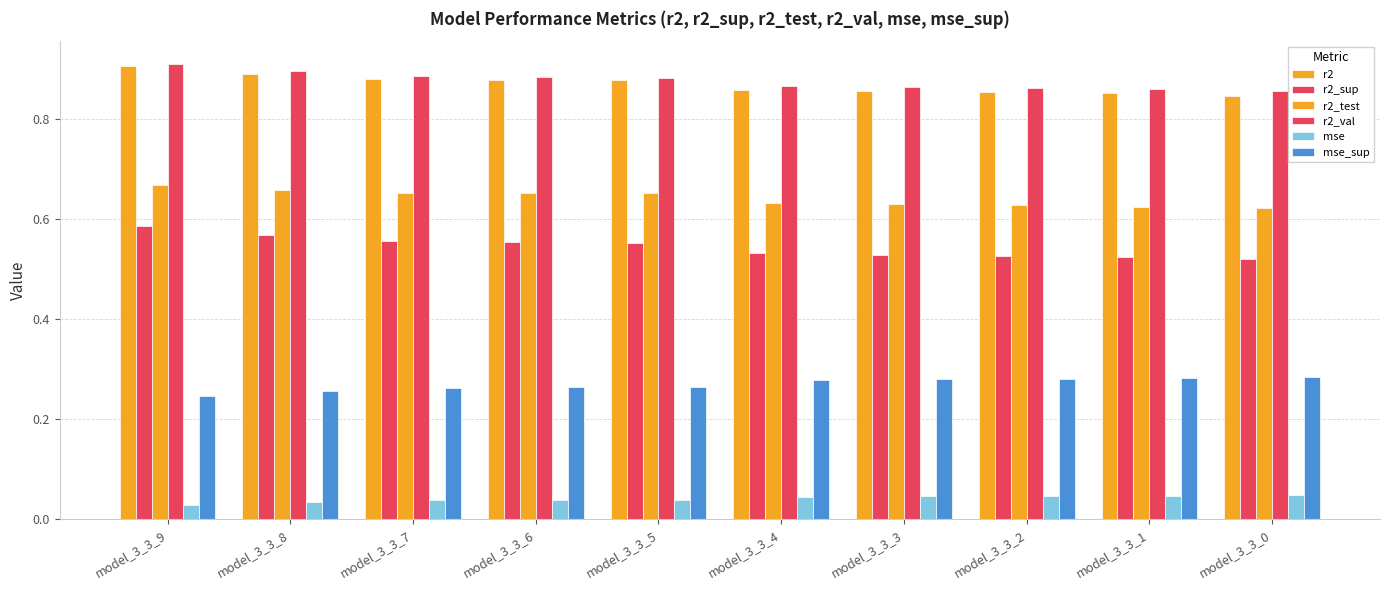

List the series in order of their peak value, lowest first.

mse, mse_sup, r2_sup, r2_test, r2, r2_val